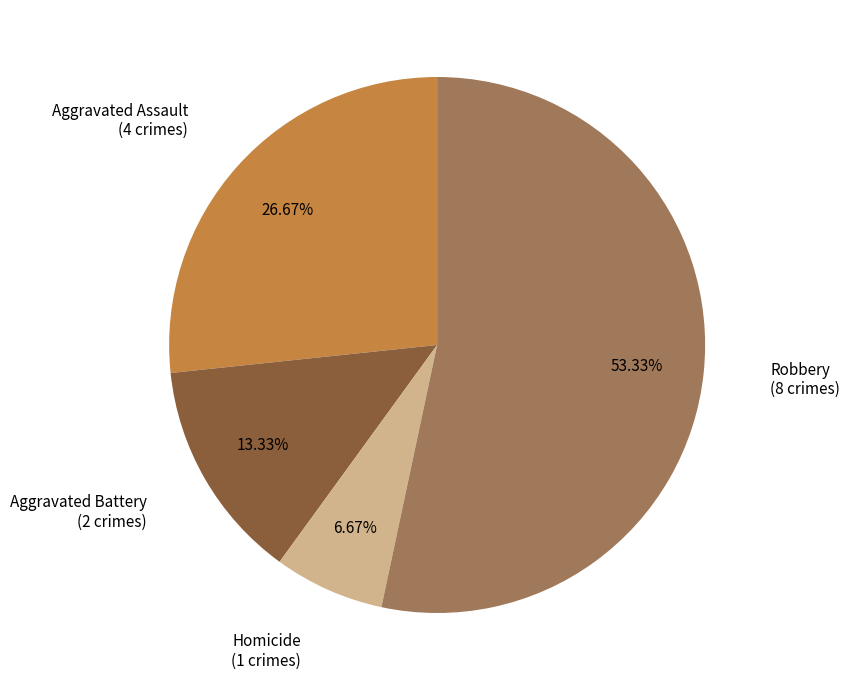

Does any single category account for the majority?

Yes